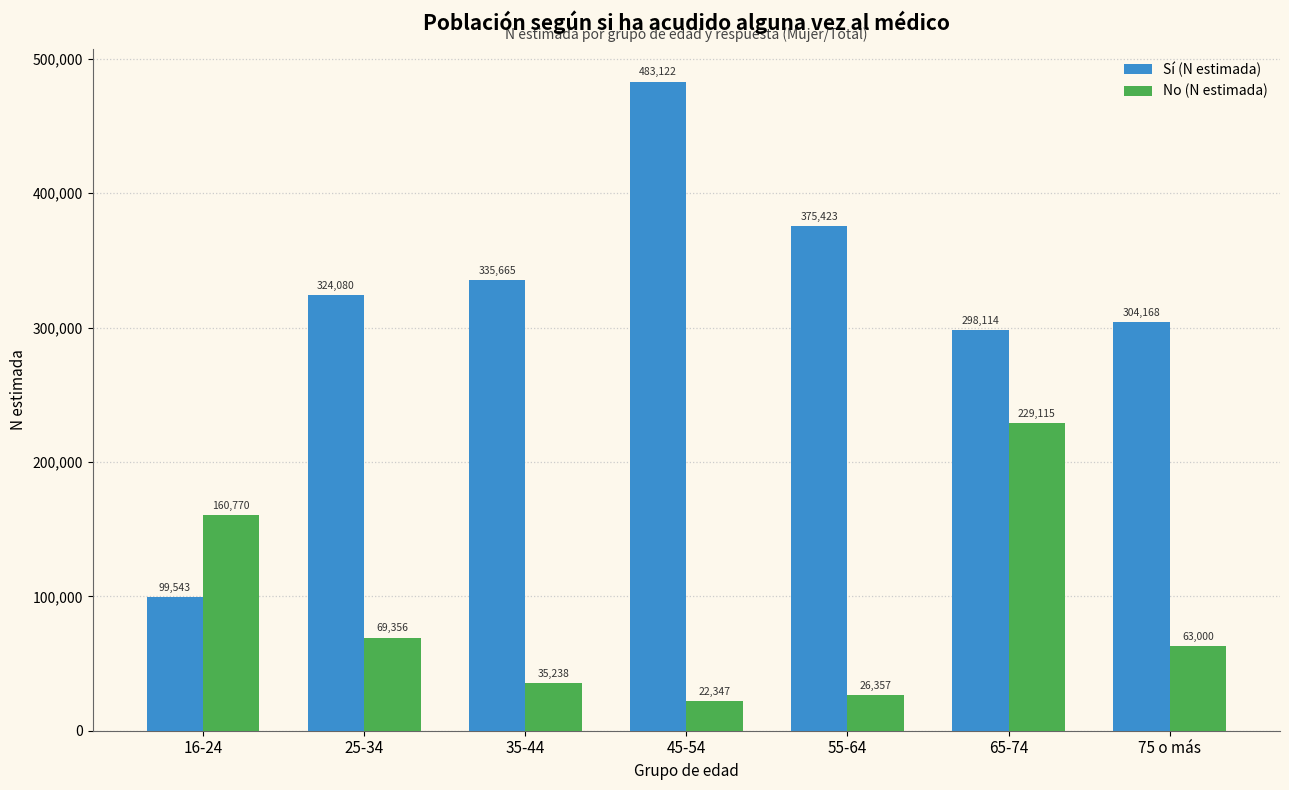

Read the Sí (N estimada) value at 65-74, to the nearest 10.

298110